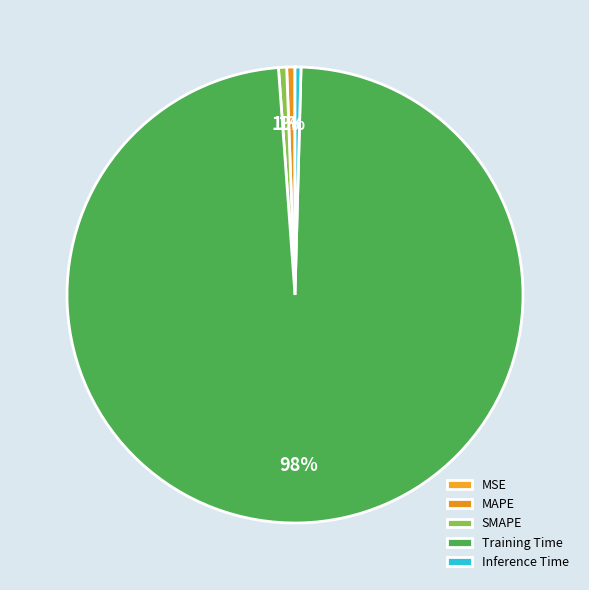

The MAPE slice represents 1% of the pie. True or false?

True